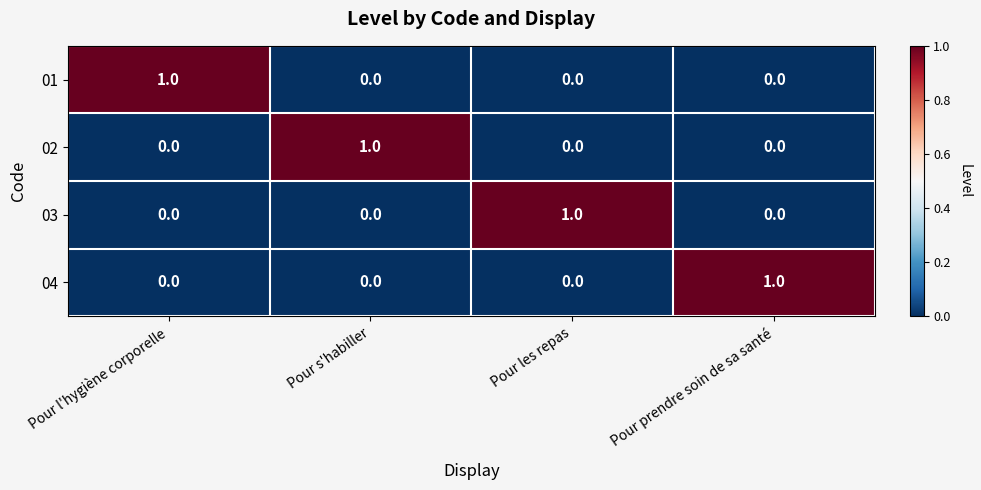

At how many categories does at least one series exceed 0?

4